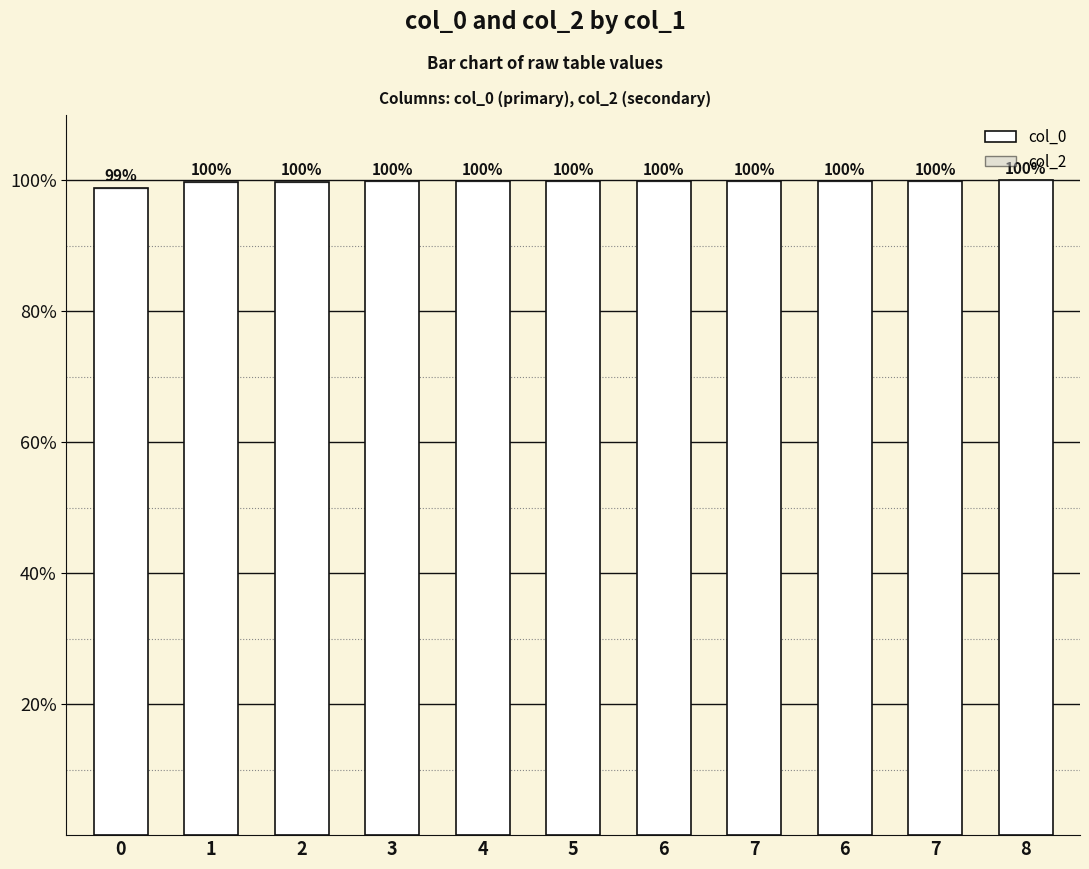

How many values are below 99?

1